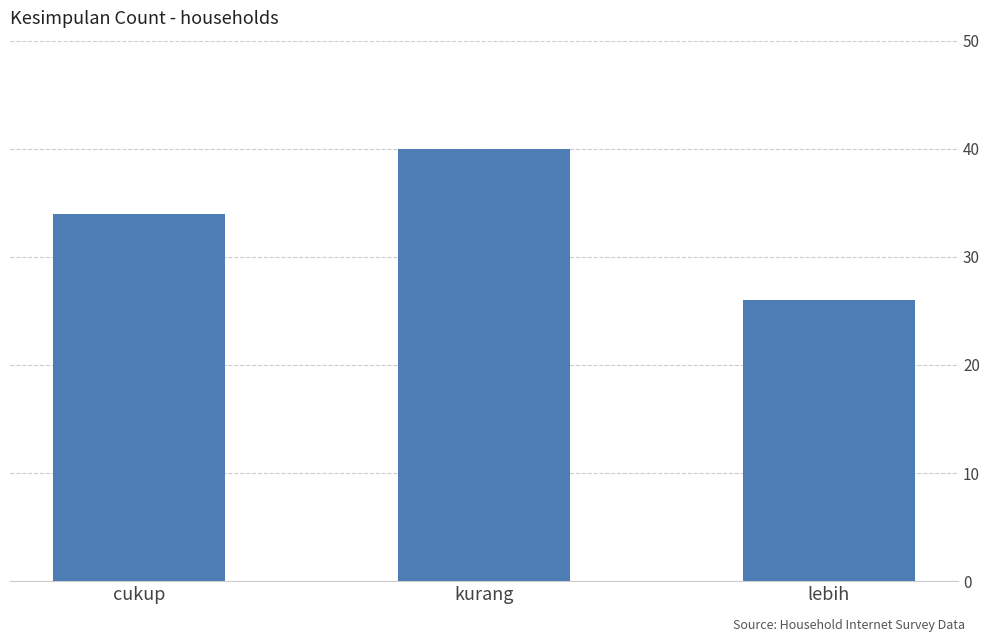

Reading left to right, list all the values displayed in this chart.

cukup=34	kurang=40	lebih=26